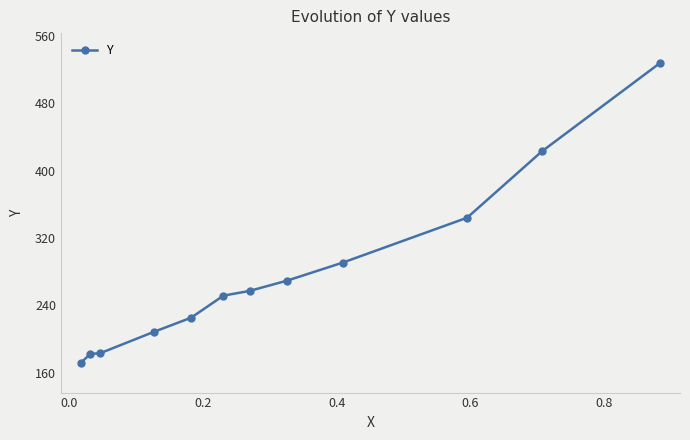

What is the value of the 5th point from the left?

225.2